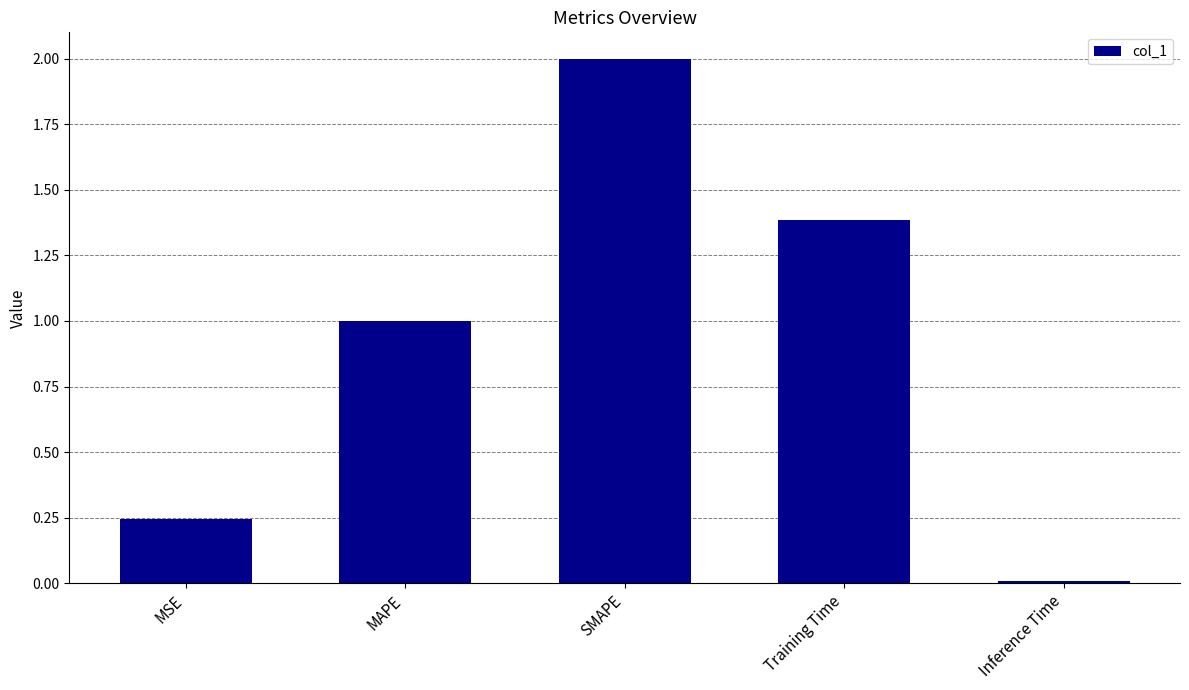

How many bars are there in total?

5